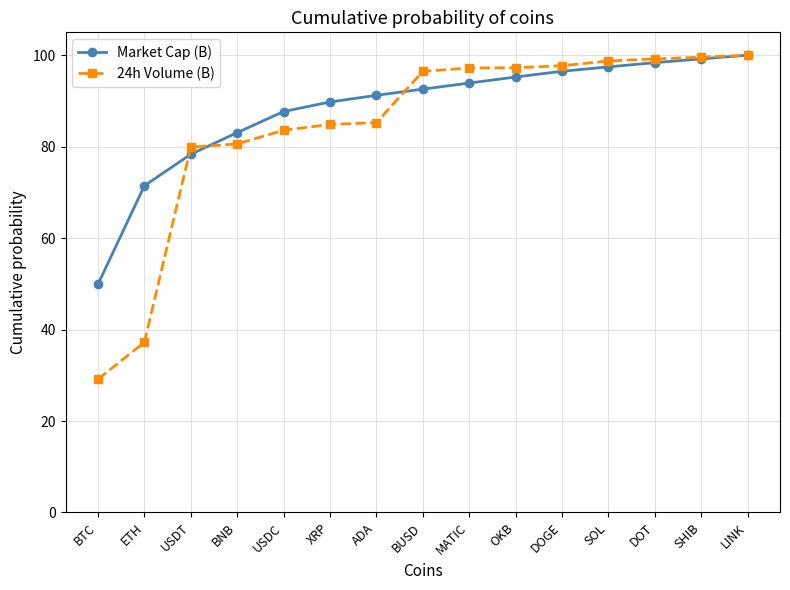

How many lines are shown in the chart?

2